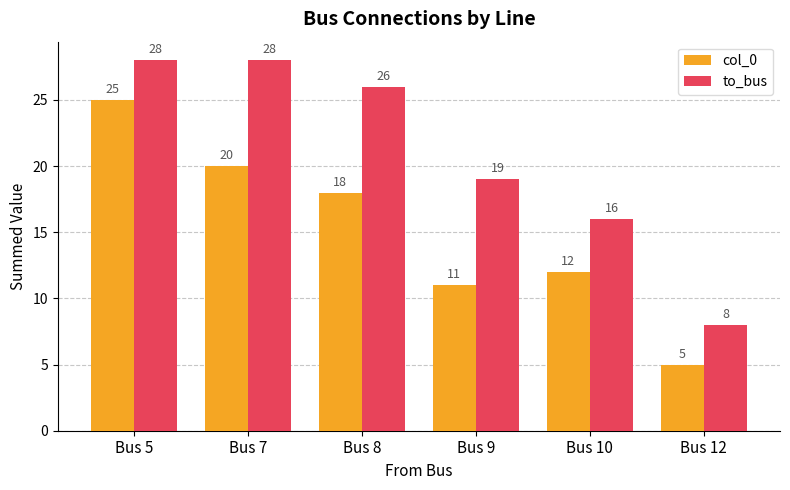

What is the smallest value displayed?

5